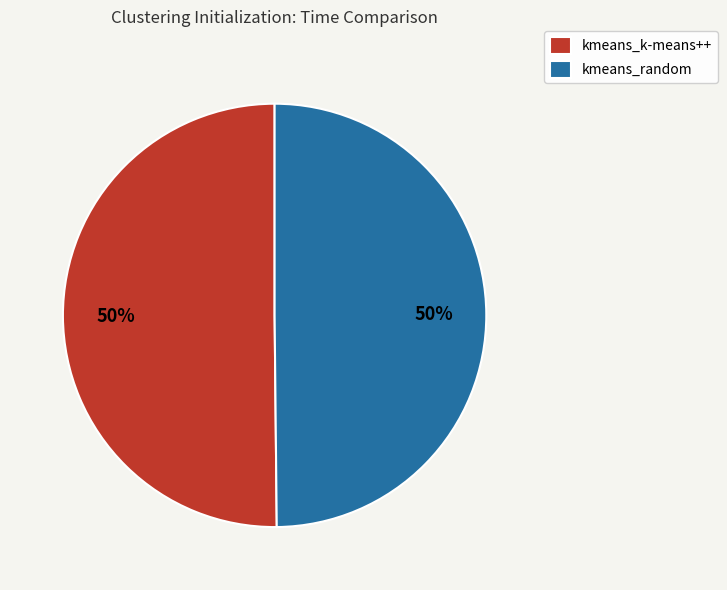

How many slices are in this pie chart?

2